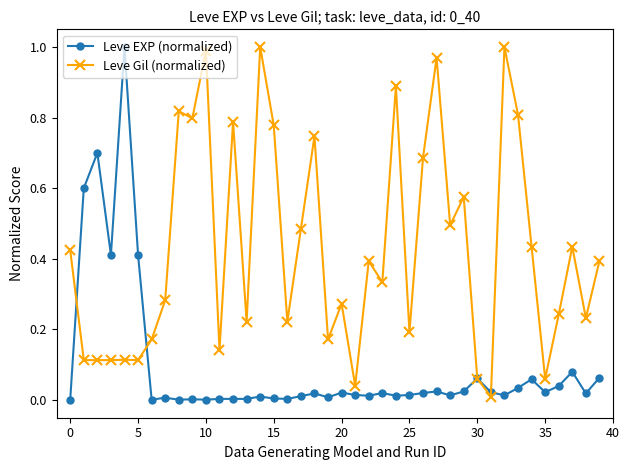

Rank the series by their average value, from lowest to highest.

Leve EXP (normalized), Leve Gil (normalized)